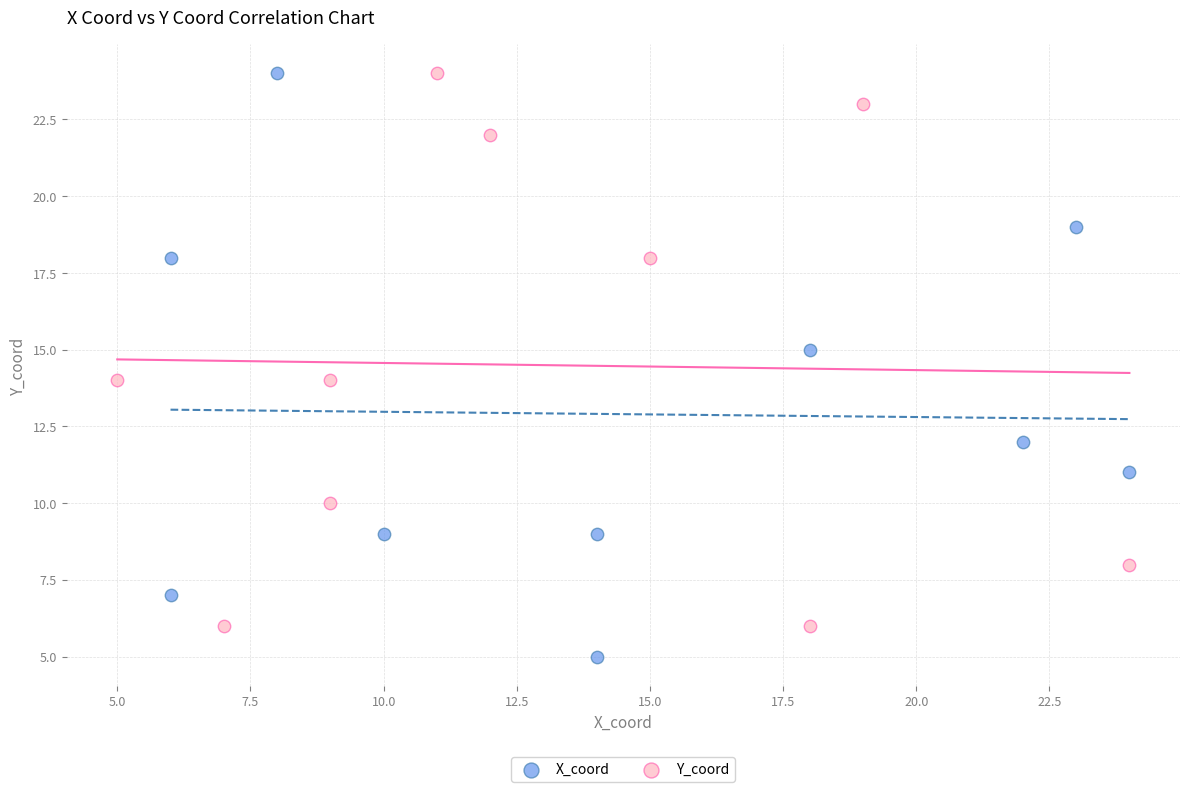

Which series contains the lowest Y value?

X_coord